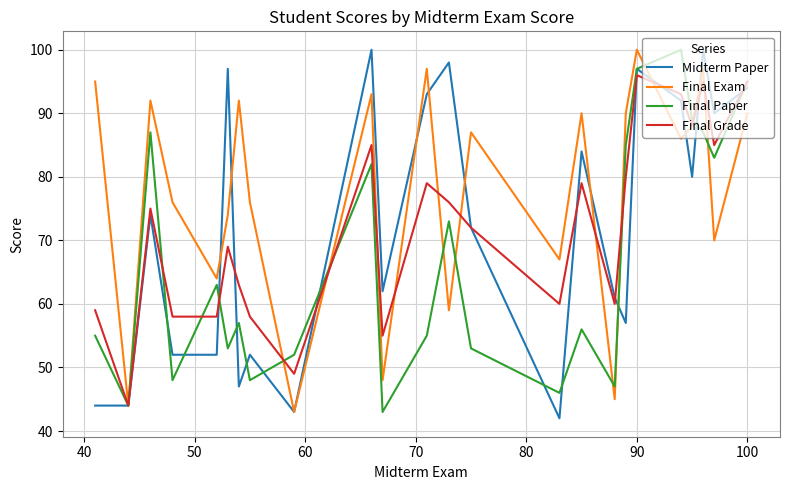

What is the lowest value of the Final Paper series?

43